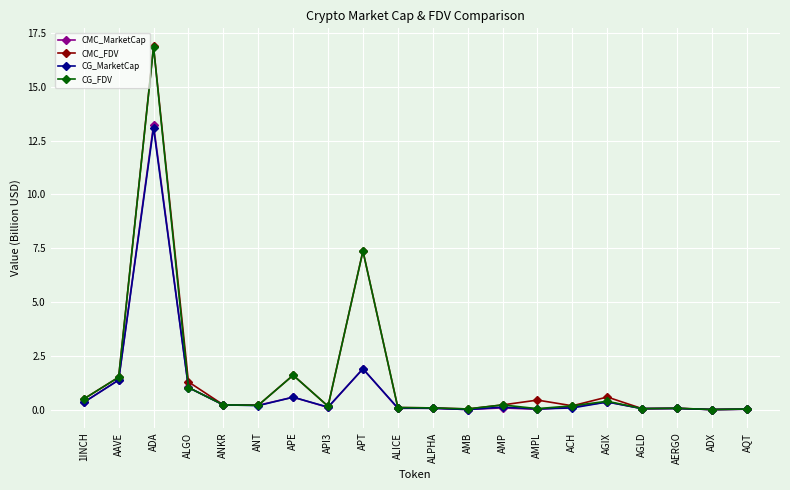

At which category is the sum across all series the highest?

ADA